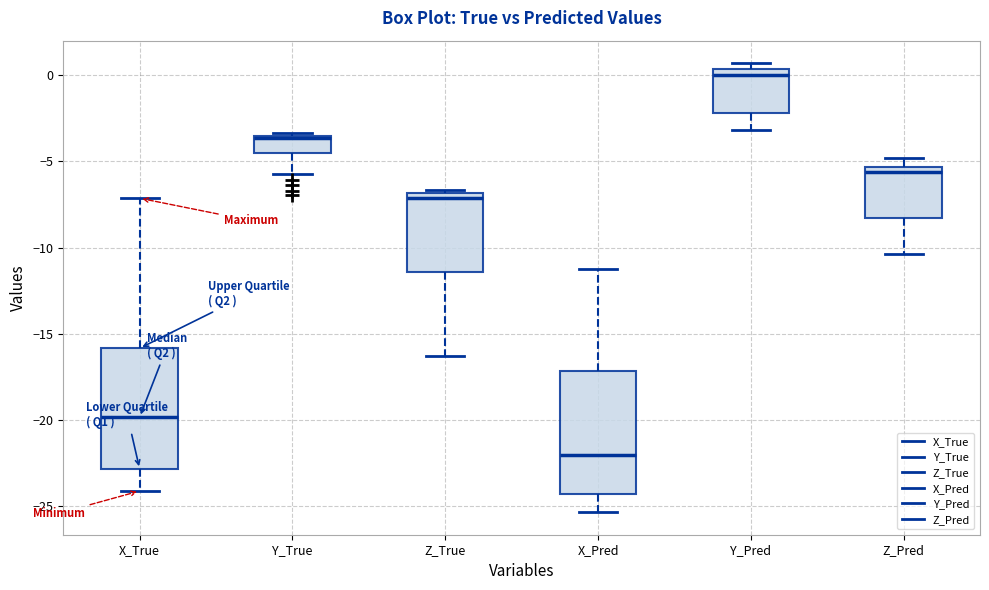

Where does the upper whisker of the box for Z_Pred end on the y-axis? The values are not printed on the chart, so give them approximately, as read against the axis.

-5.0